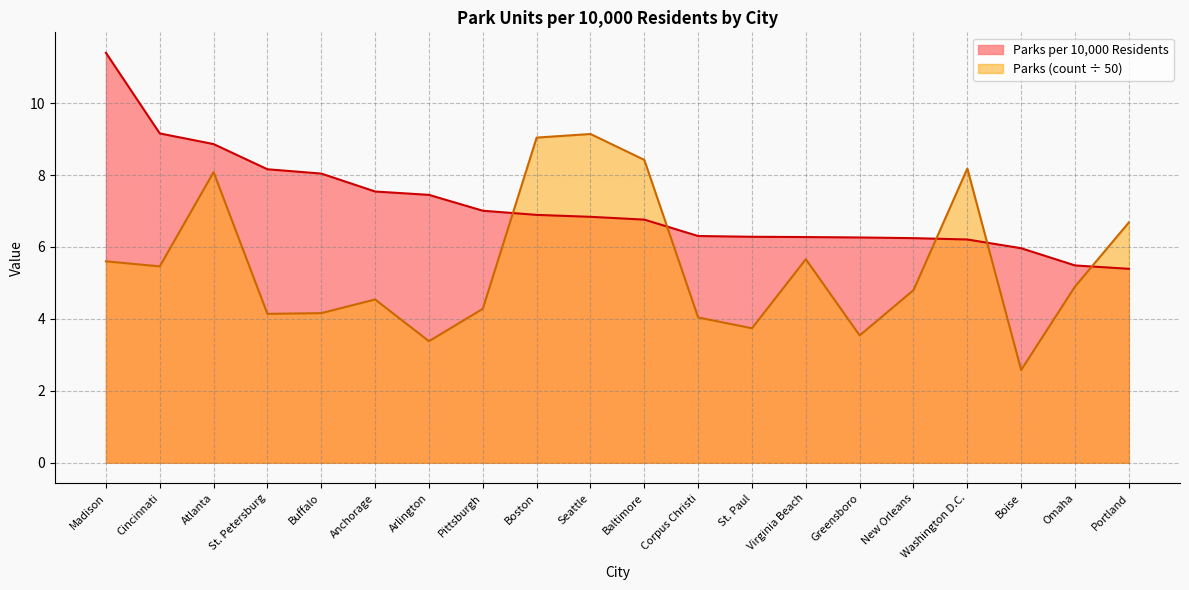

The Parks (count, scaled) series shows 4.0 at Atlanta. True or false?

False